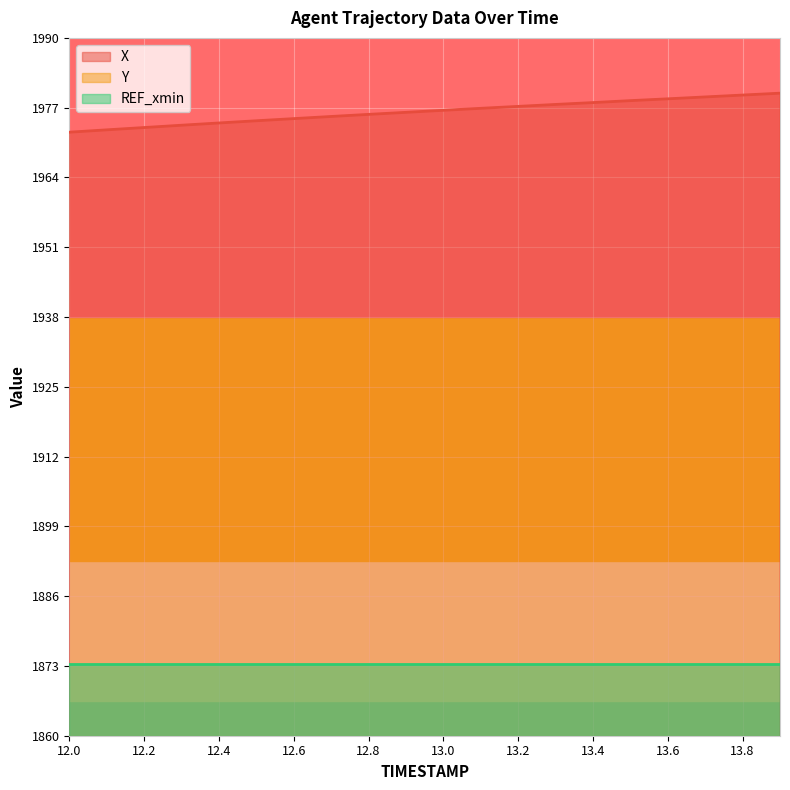

True or false: X has a value of 3355.3 at 12.2.

False